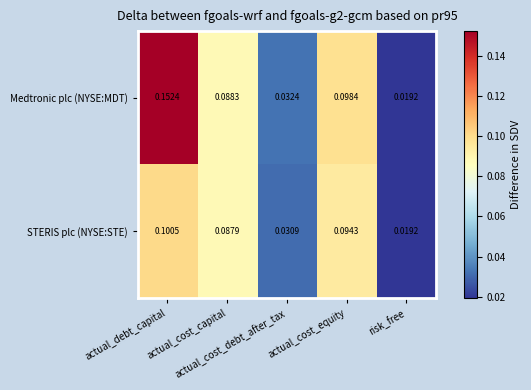

Between actual_debt_capital and actual_cost_equity, which series saw the biggest shift?

Medtronic plc (NYSE:MDT)